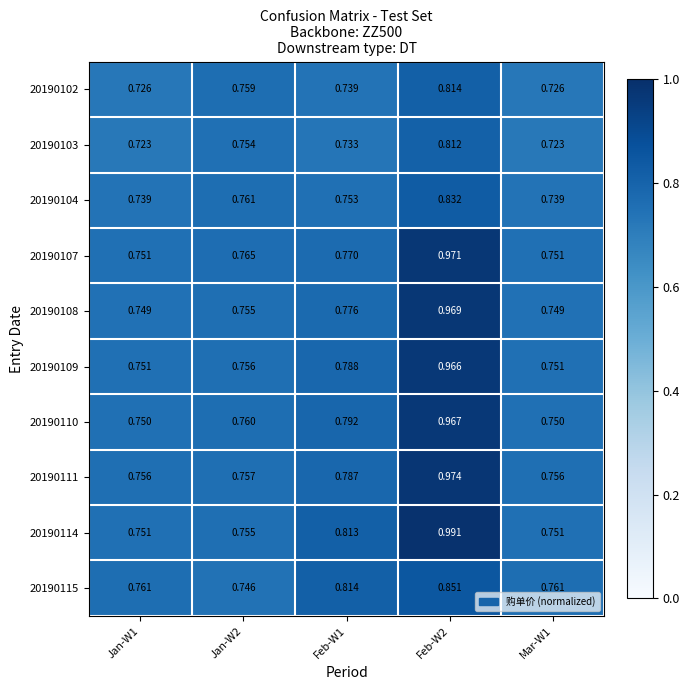

Is the value of 20190108 at Feb-W2 greater than the value of 20190102 at Jan-W2?

Yes